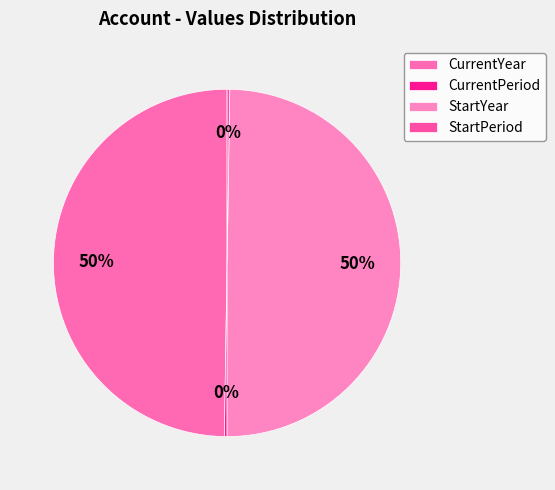

Combined, what portion of the pie is StartYear and CurrentYear?

99.5%